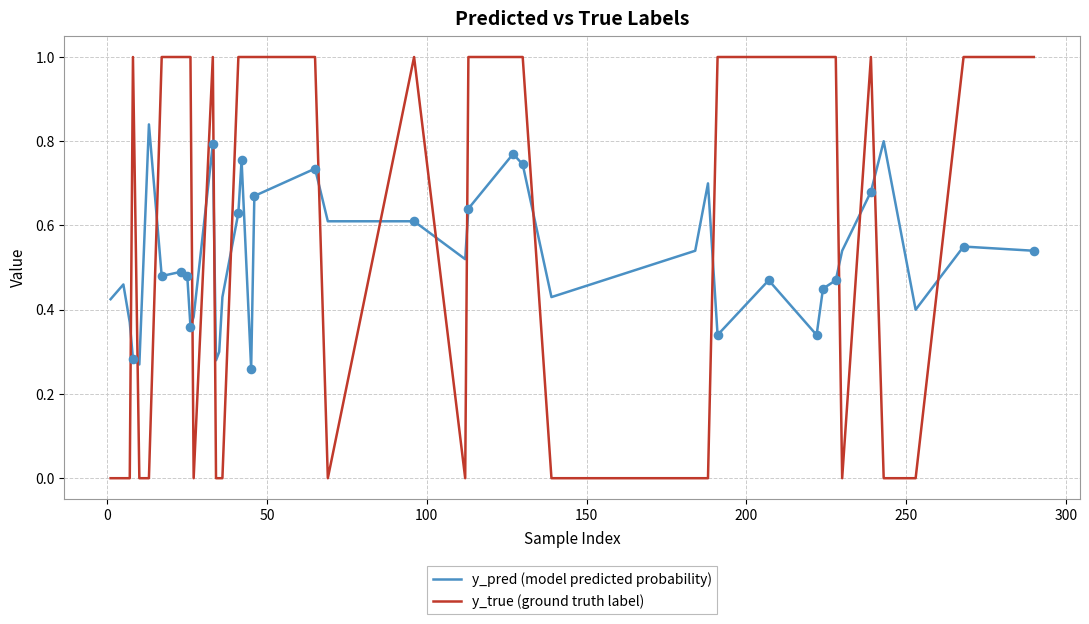

At how many categories does at least one series exceed 0?

40